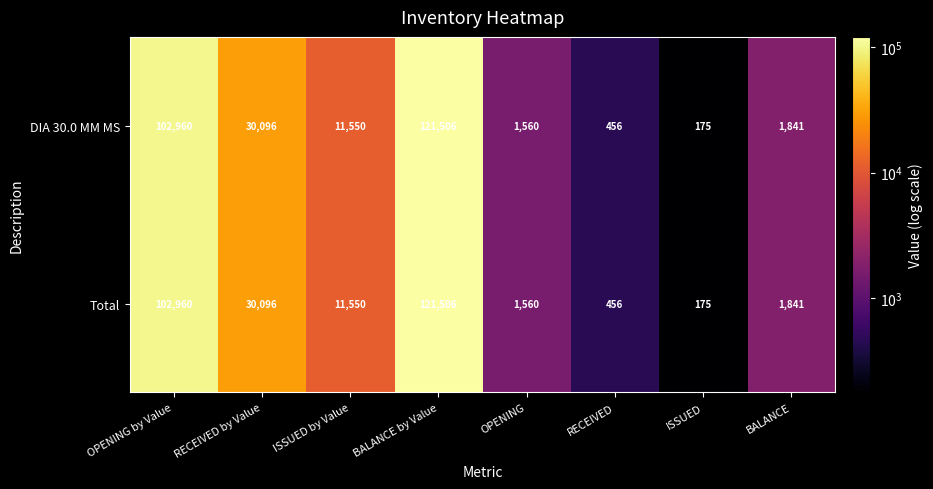

Reading left to right, extract all data points from this chart.

DIA 30.0 MM MS: OPENING by Value=102960	RECEIVED by Value=30096	ISSUED by Value=11550	BALANCE by Value=121506	OPENING=1560	RECEIVED=456	ISSUED=175	BALANCE=1841
Total: OPENING by Value=102960	RECEIVED by Value=30096	ISSUED by Value=11550	BALANCE by Value=121506	OPENING=1560	RECEIVED=456	ISSUED=175	BALANCE=1841